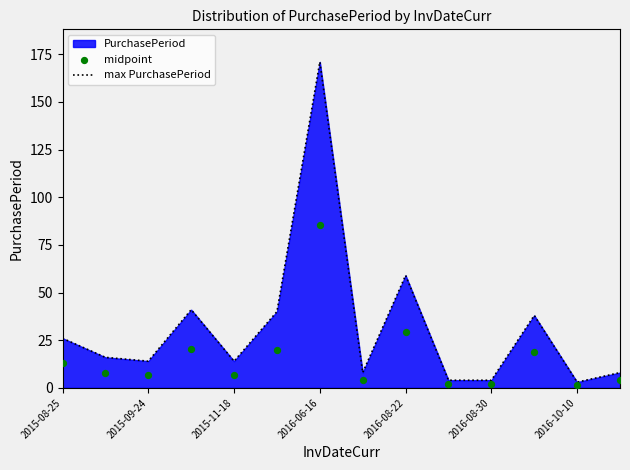

Which series reaches the maximum Y coordinate?

max PurchasePeriod